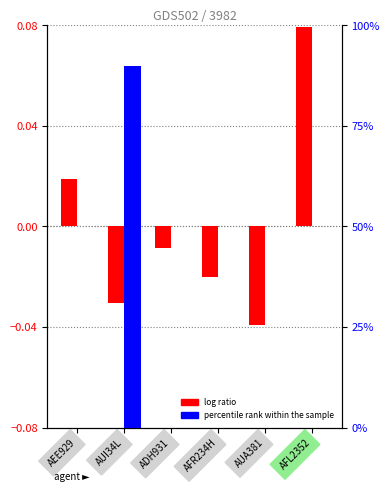

At which label does percentile rank within the sample reach its peak?

AUI34L